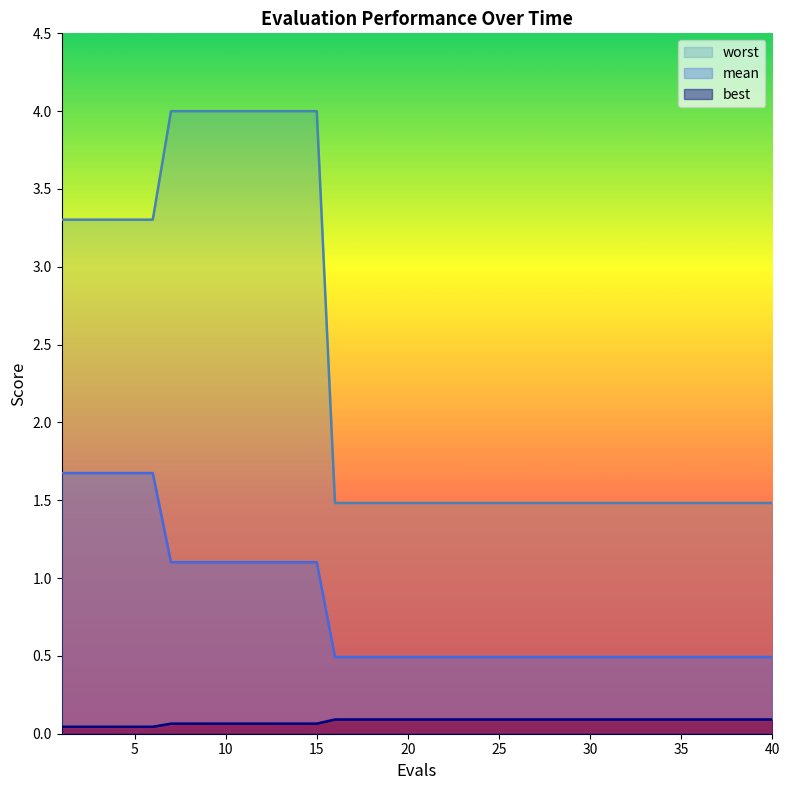

The mean series shows 1.7 at 4. True or false?

True